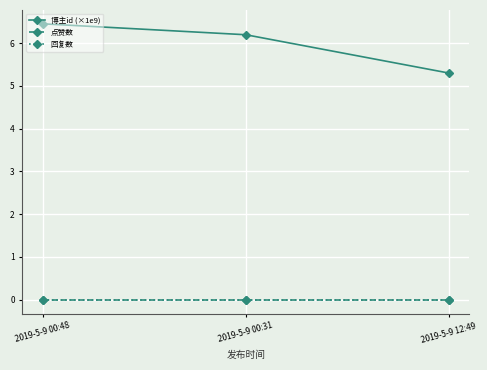

Which label corresponds to the smallest value in the chart?

2019-5-9 00:48